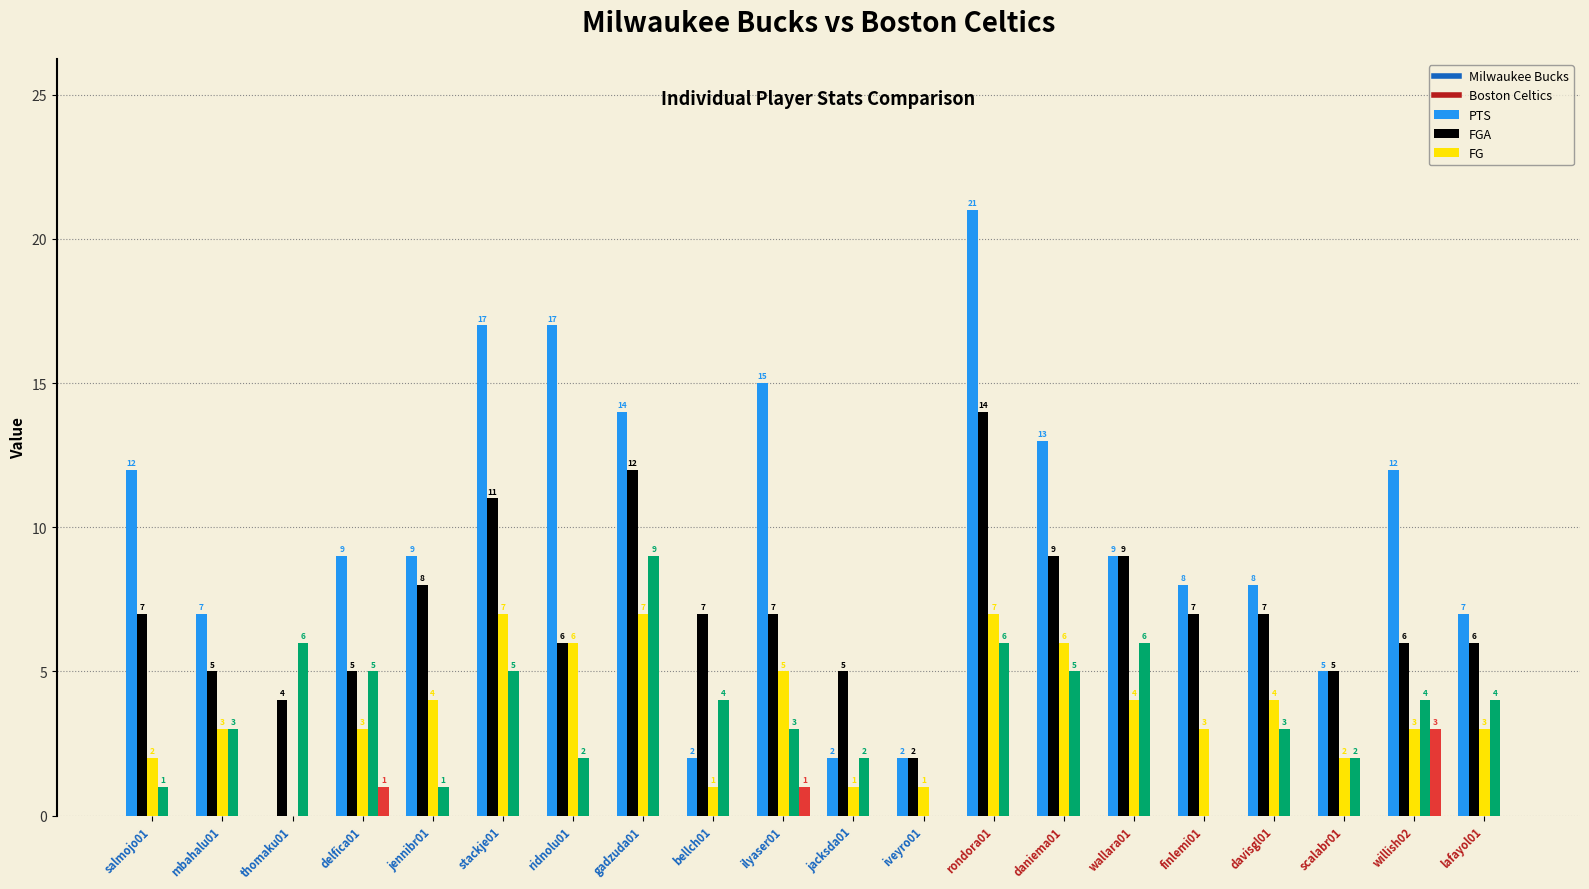

Which label corresponds to the largest value in the chart?

rondora01